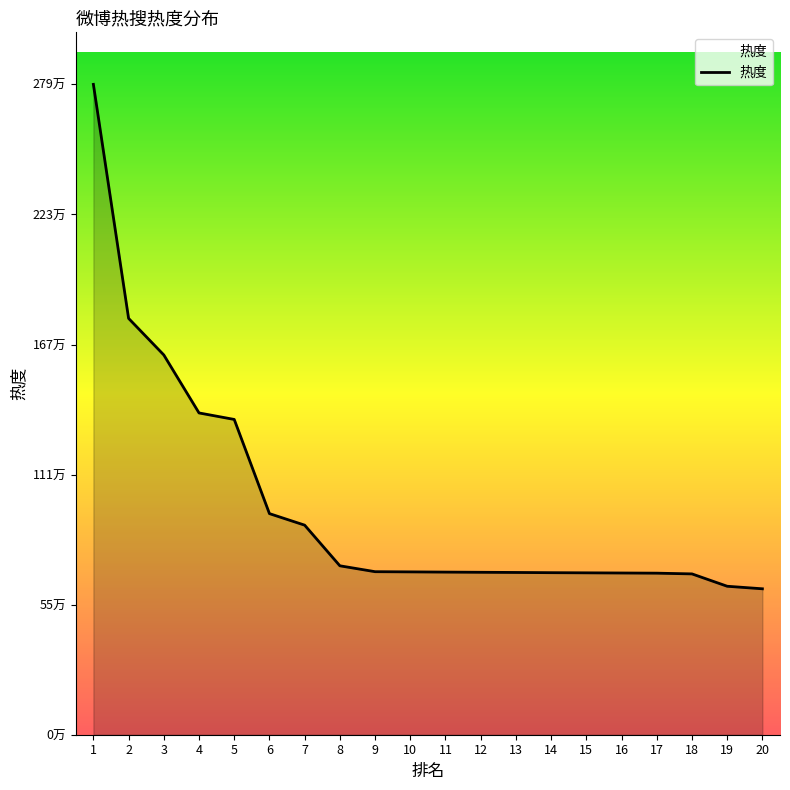

The value at 10 is 700146. True or false?

True